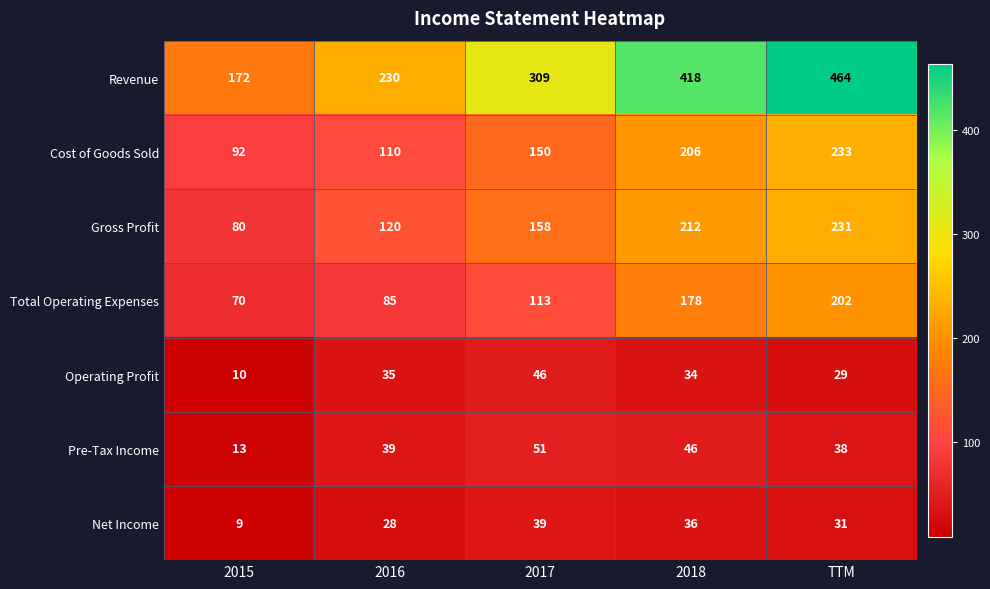

Which series changed the most between 2018 and TTM?

Revenue